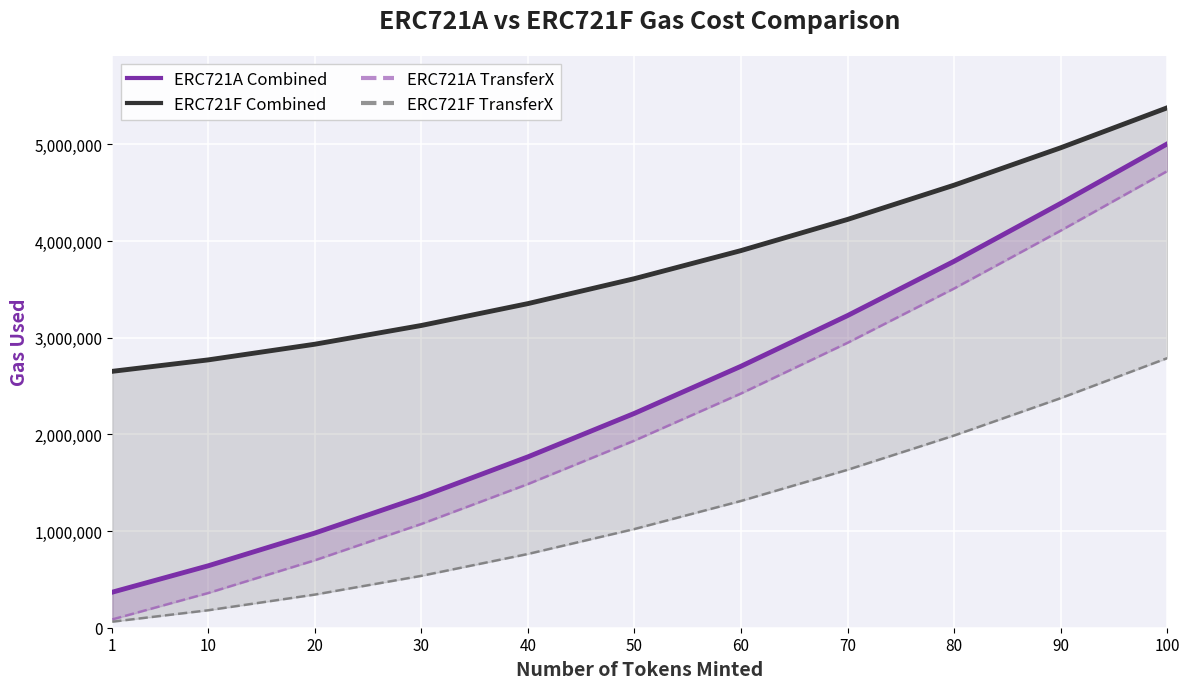

Where does the ERC721A Combined series first go above 2217951?

60